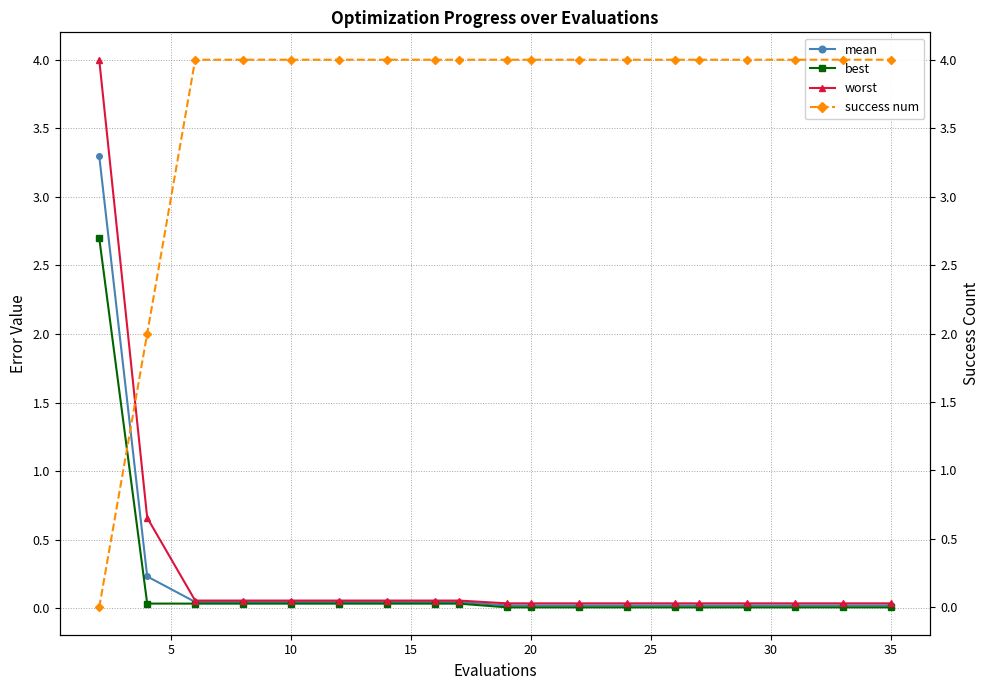

The worst series shows 0.0 at 20. True or false?

True